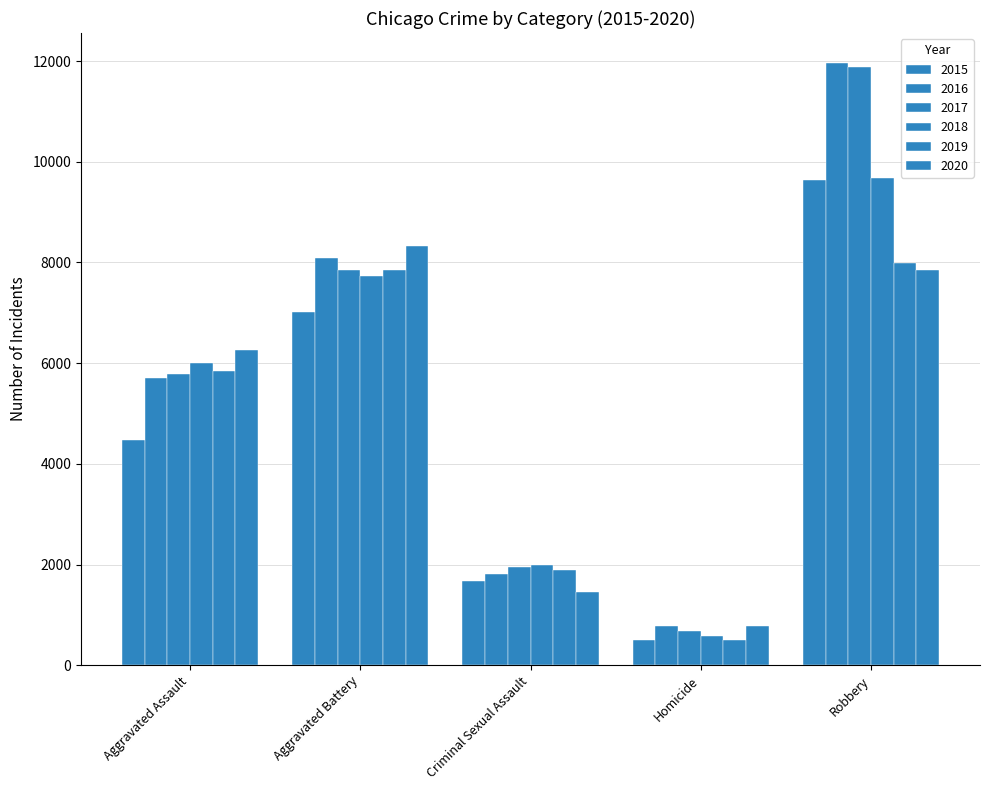

What is the difference between the maximum and second lowest values in the 2019 series?

6112